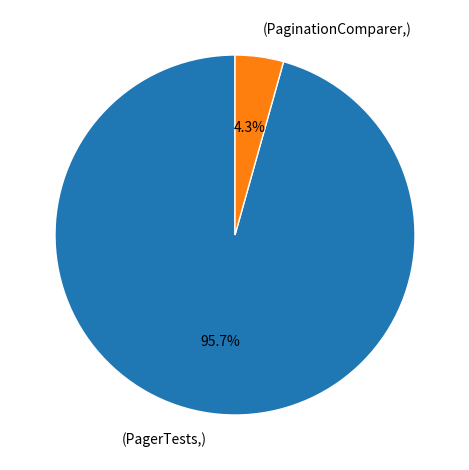

How many slices are in this pie chart?

2